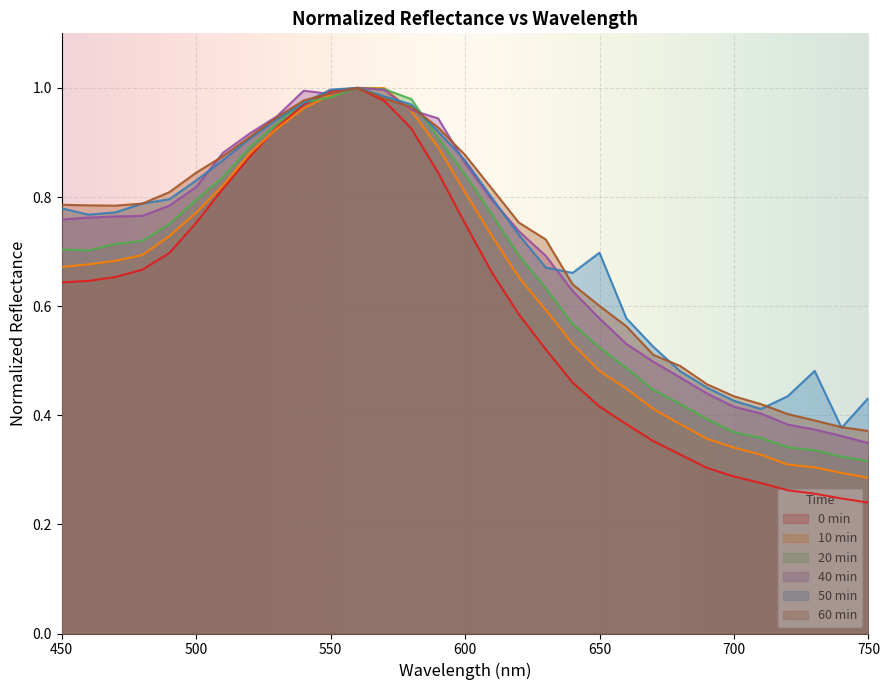

True or false: 50min has a value of 1.3 at 470.

False